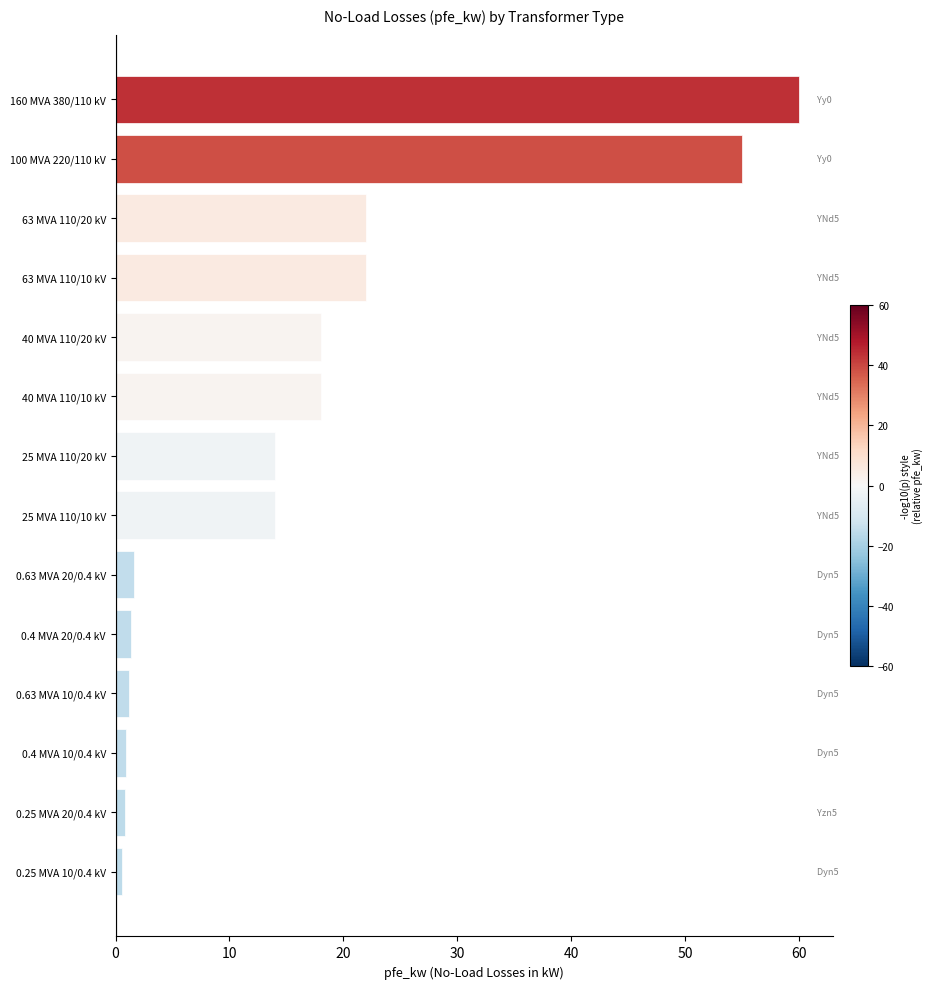

What is the label of the 6th bar from the bottom?

0.63 MVA 20/0.4 kV